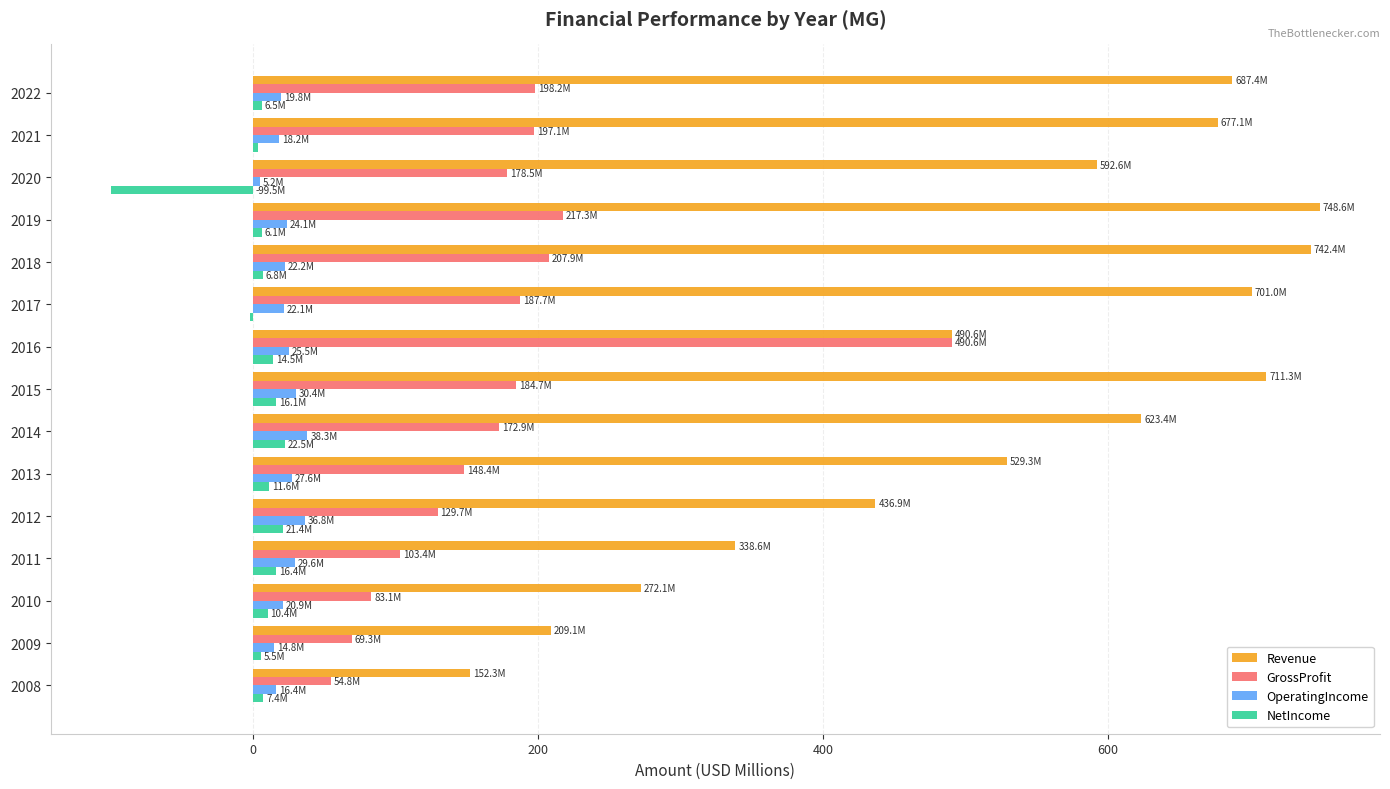

What is the highest value of the OperatingIncome series?

38.3